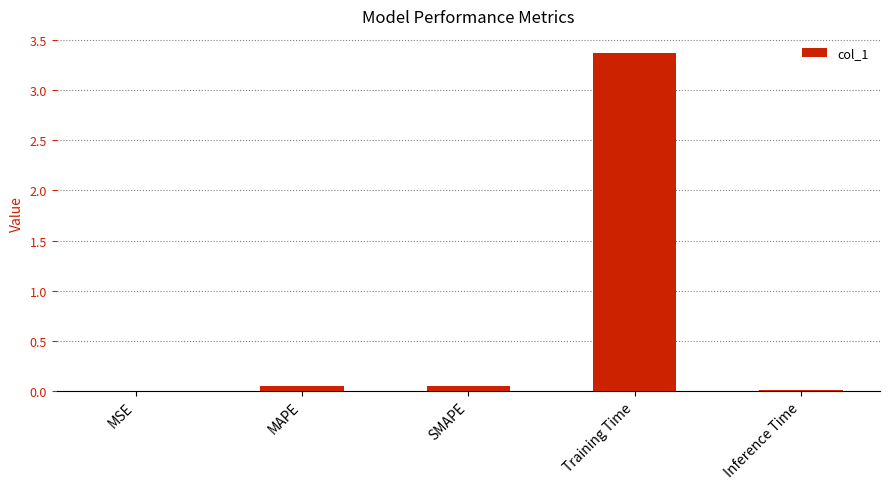

Are the bars horizontal?

No